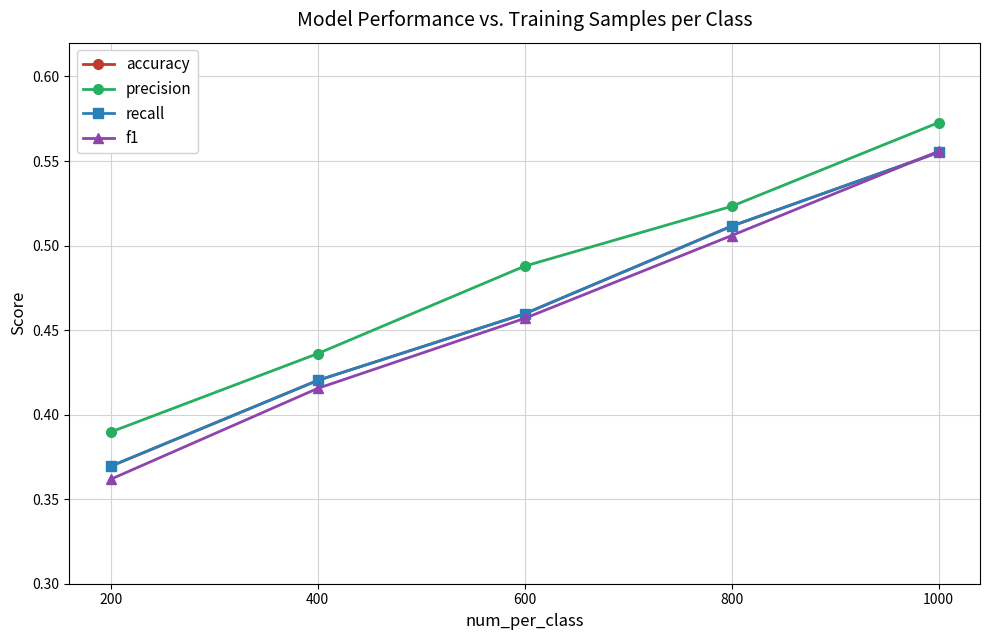

Does the chart display data point markers on the line(s)?

Yes